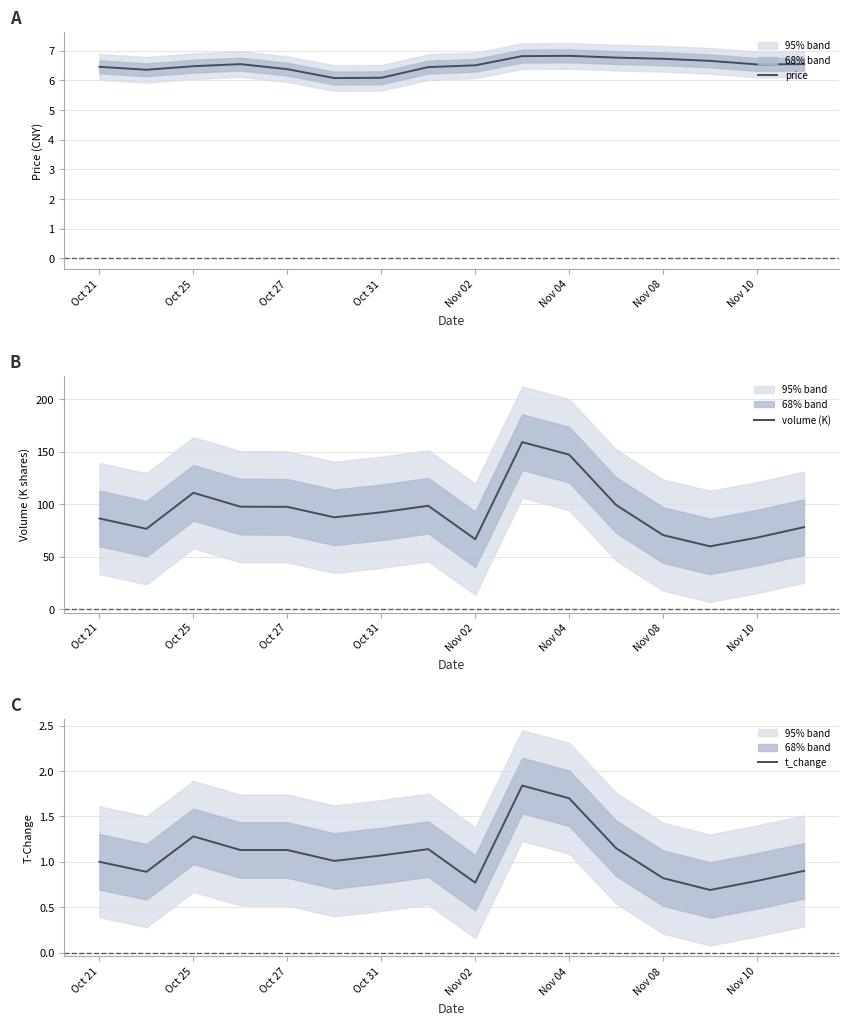

True or false: t_change has a value of 0.8 at Nov 08.

True